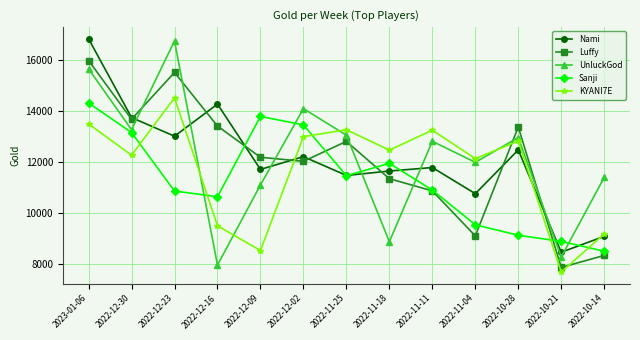

At which category is the sum across all series the highest?

2023-01-06